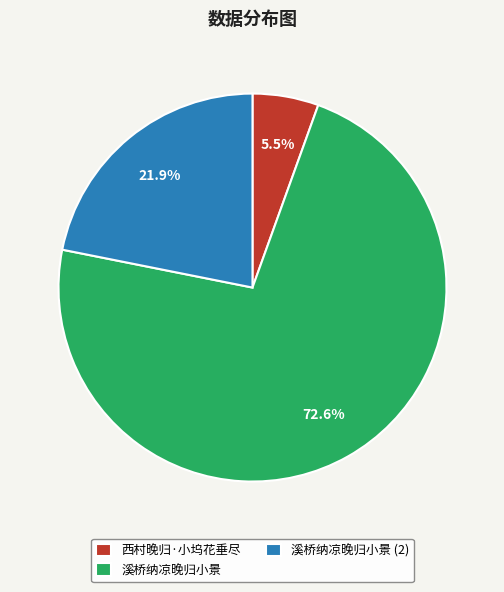

To the nearest percent, what is the difference between the 西村晚归·小坞花垂尽 and 溪桥纳凉晚归小景 slice percentages?

67%